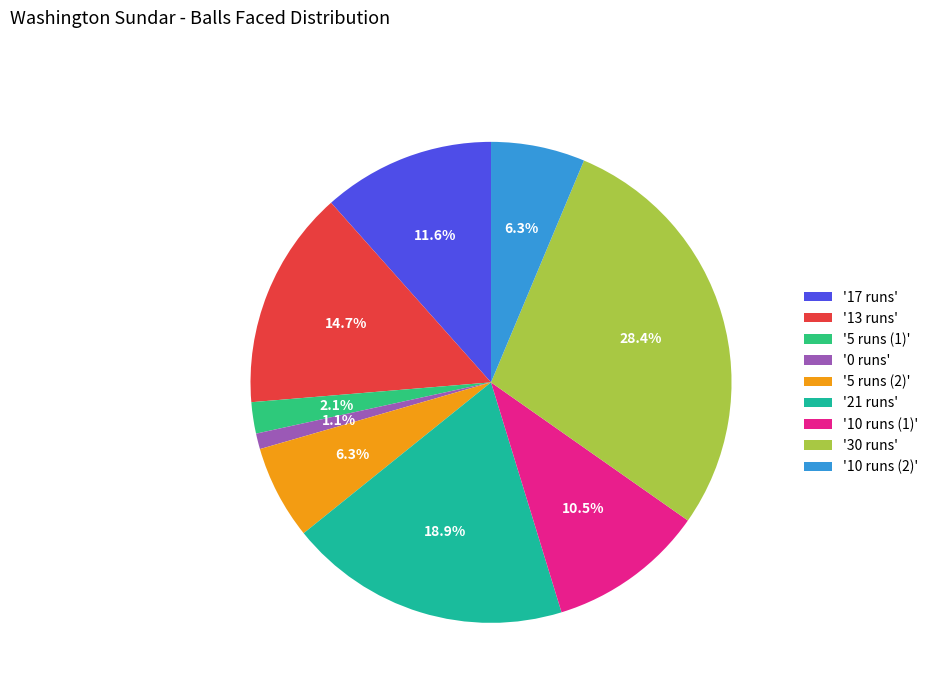

Between '10 runs (1)' and '0 runs', which is larger?

'10 runs (1)'